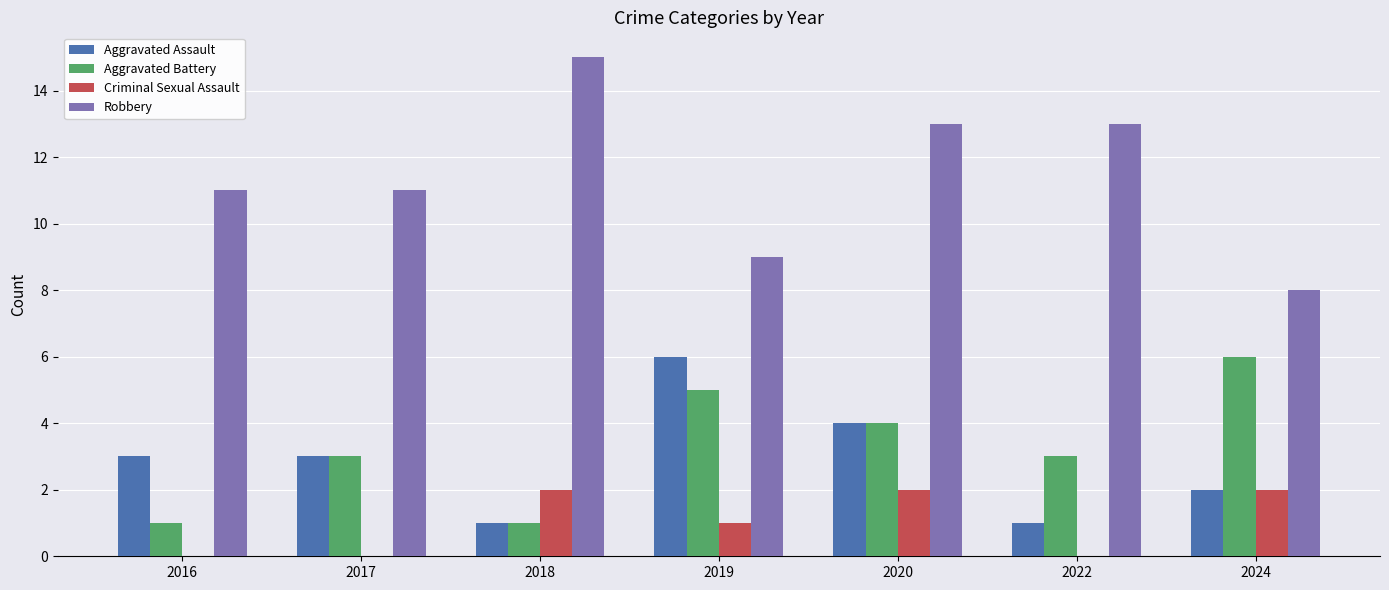

Which series has the largest total across all categories?

Robbery